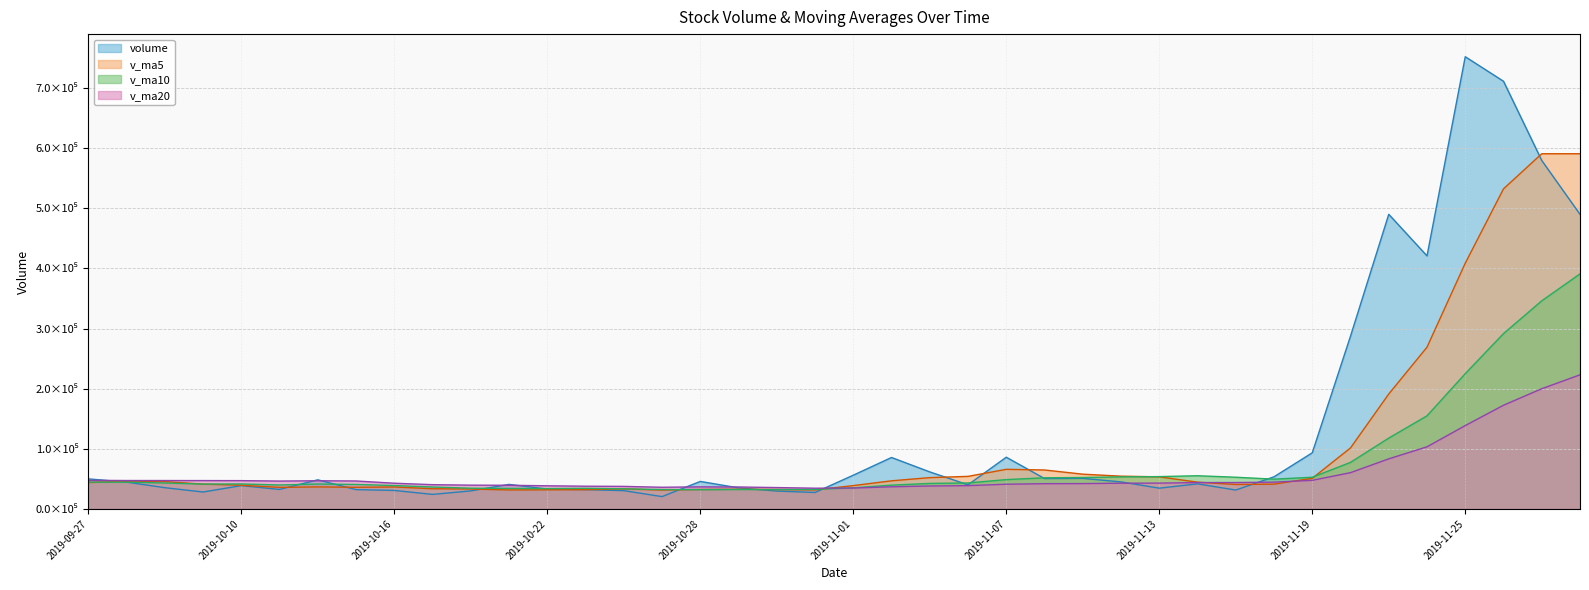

Between 2019-11-08 and 2019-11-04, which is larger?

2019-11-04